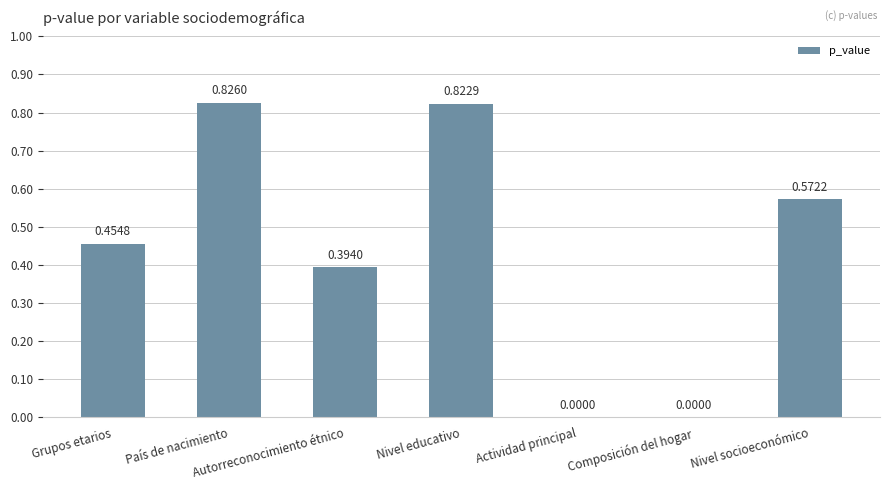

At which category does the chart reach its peak across all series?

País de nacimiento